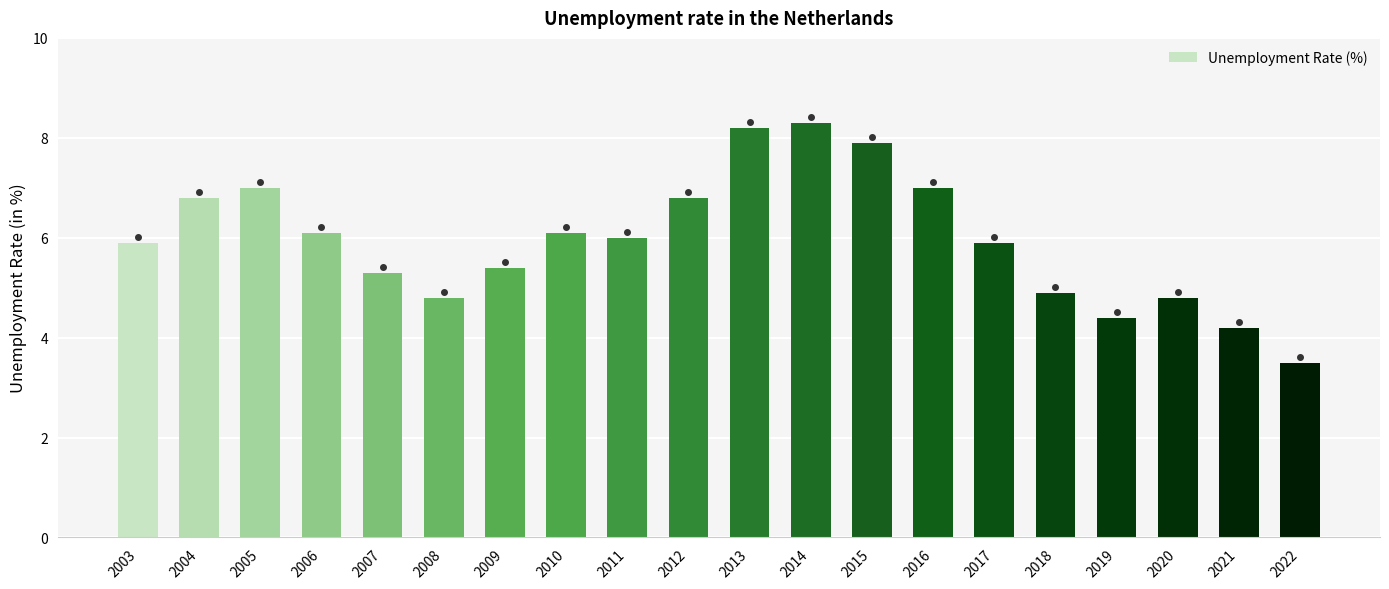

Reading left to right, transcribe all the data shown in this chart.

5.9	6.8	7.0	6.1	5.3	4.8	5.4	6.1	6.0	6.8	8.2	8.3	7.9	7.0	5.9	4.9	4.4	4.8	4.2	3.5